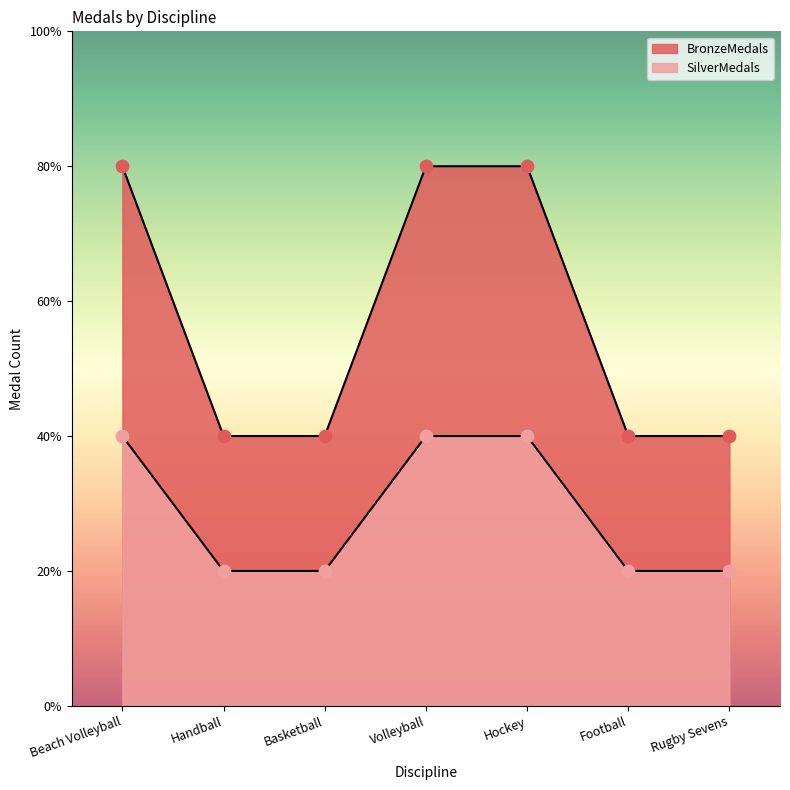

Is the value of SilverMedals at Basketball greater than the value of BronzeMedals at Beach Volleyball?

No